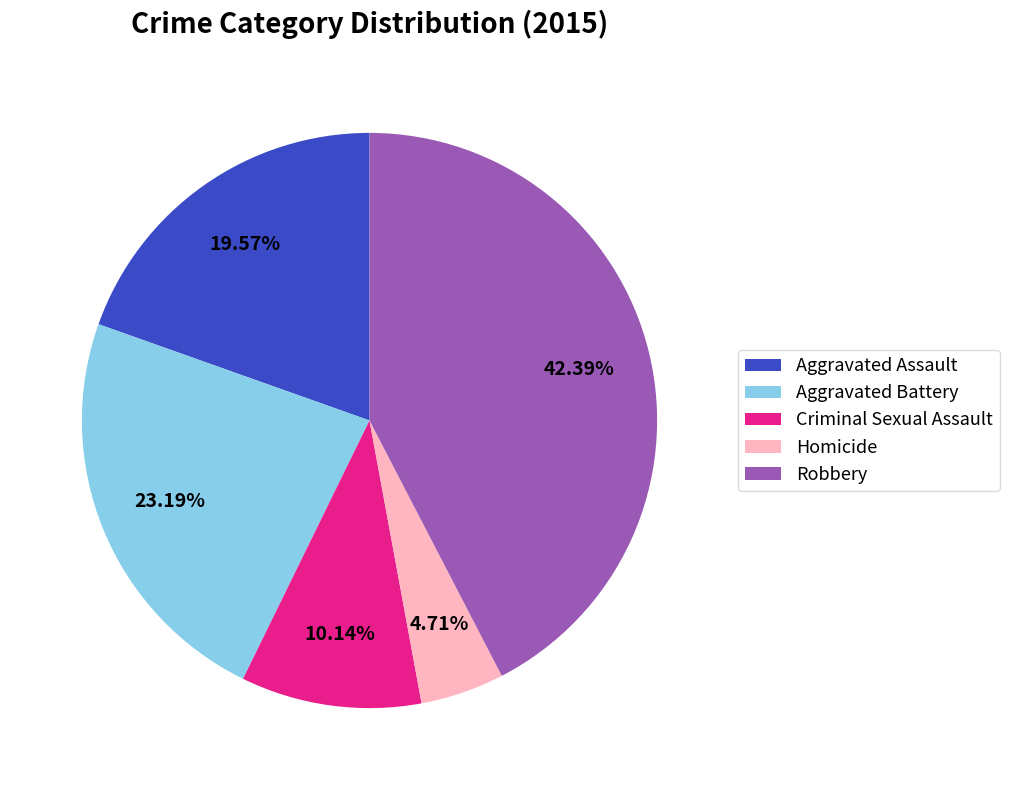

Does any single category account for the majority?

No